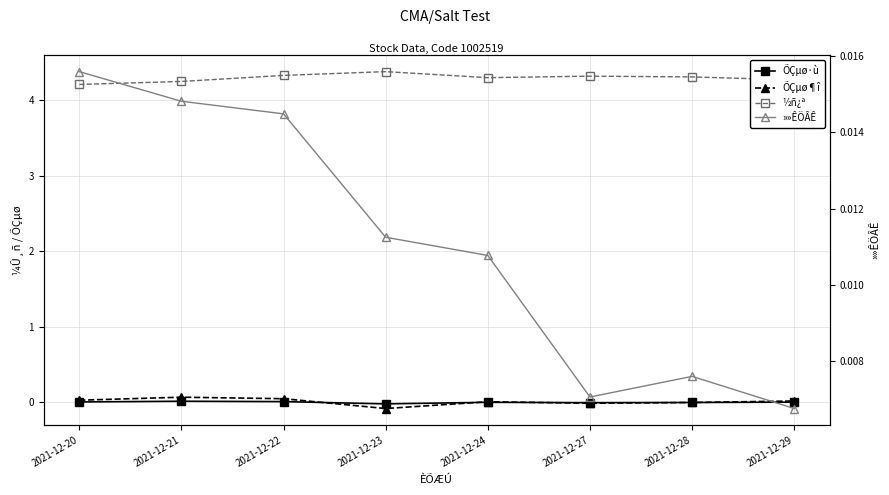

At how many categories does at least one series exceed 4?

8